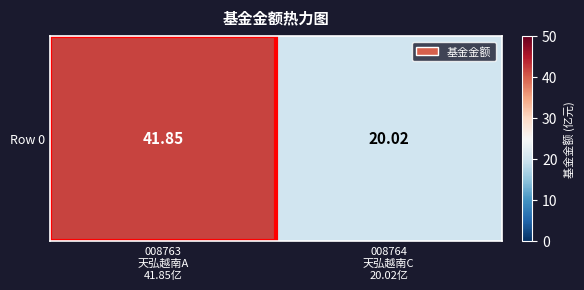

What is the difference between the maximum and minimum values?

21.8